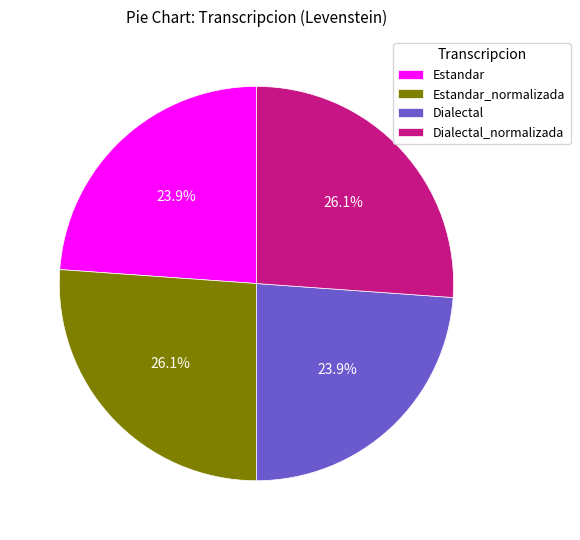

What percentage is the Estandar_normalizada slice, to the nearest percent?

26%